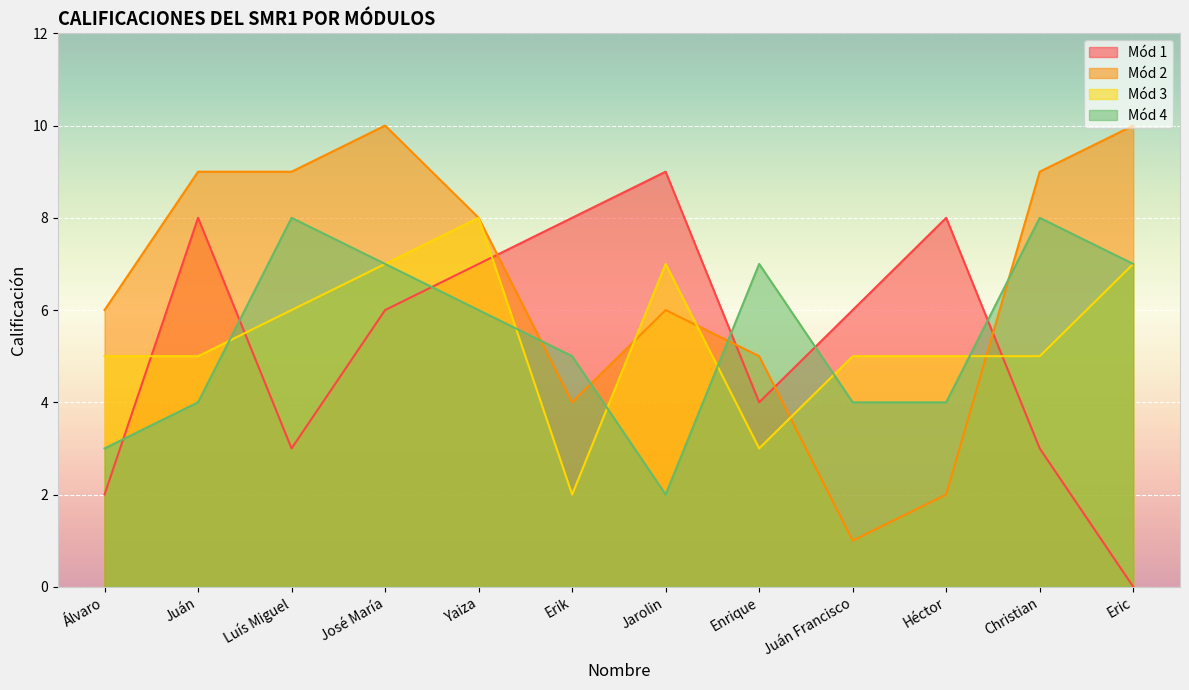

Where does the Mód 3 series first go above 5?

Luís Miguel